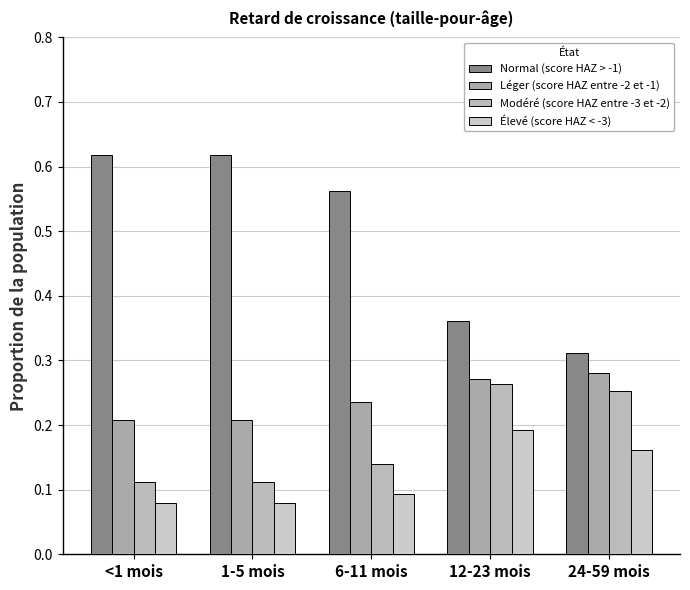

The Léger (score HAZ entre -2 et -1) series shows 0.3 at 24-59 mois. True or false?

True